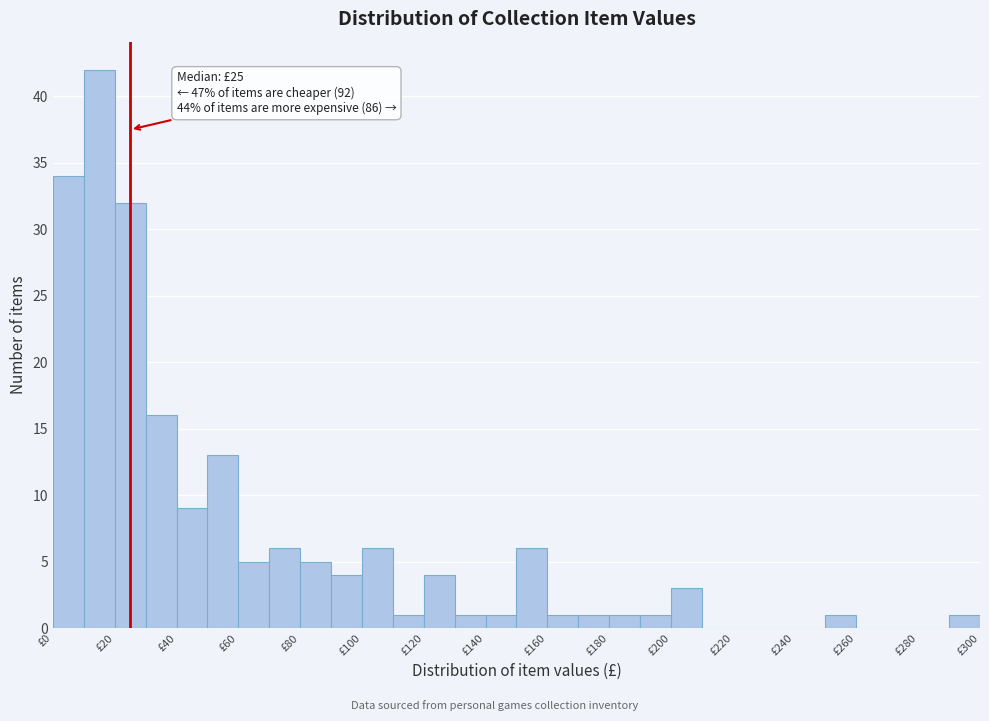

Which range on the x-axis has the tallest bar?

10 to 20